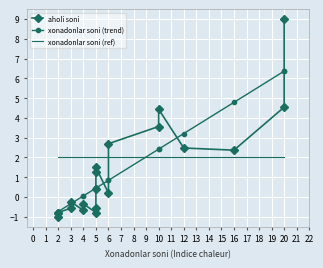

Rank the categories by xonadonlar soni (trend) value from highest to lowest.

20, 20, 16, 12, 10, 10, 6, 6, 5, 5, 5, 5, 5, 4, 4, 3, 3, 2, 2, 2